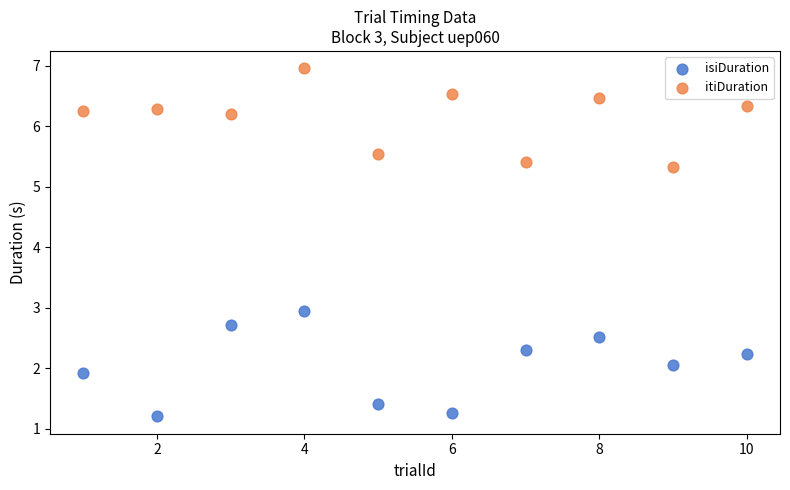

Which series has the widest spread of Y values?

isiDuration